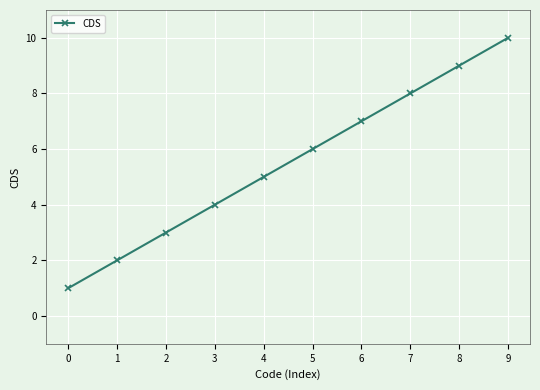

What is the difference between the maximum and minimum values?

9